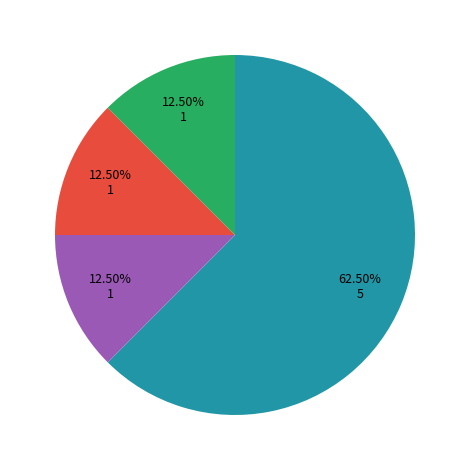

Is there a majority slice in this chart?

Yes